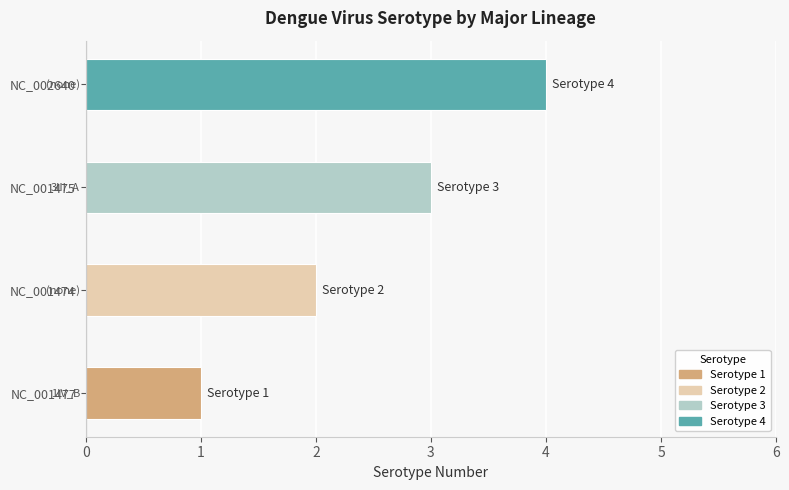

Which has a higher value, NC_001477 or NC_002640?

NC_002640